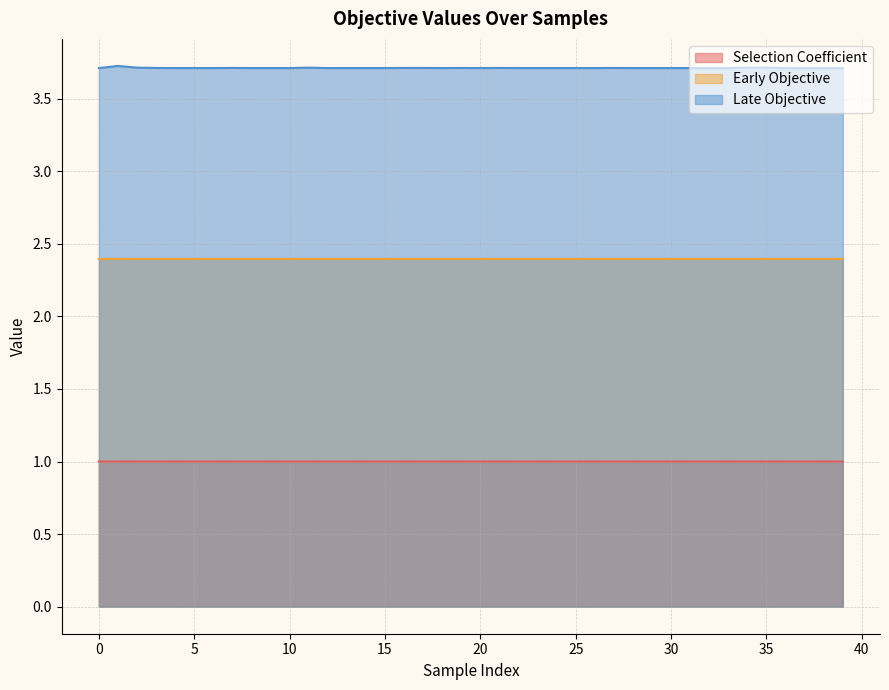

The value of Late Objective at 12 is 3.7. True or false?

True